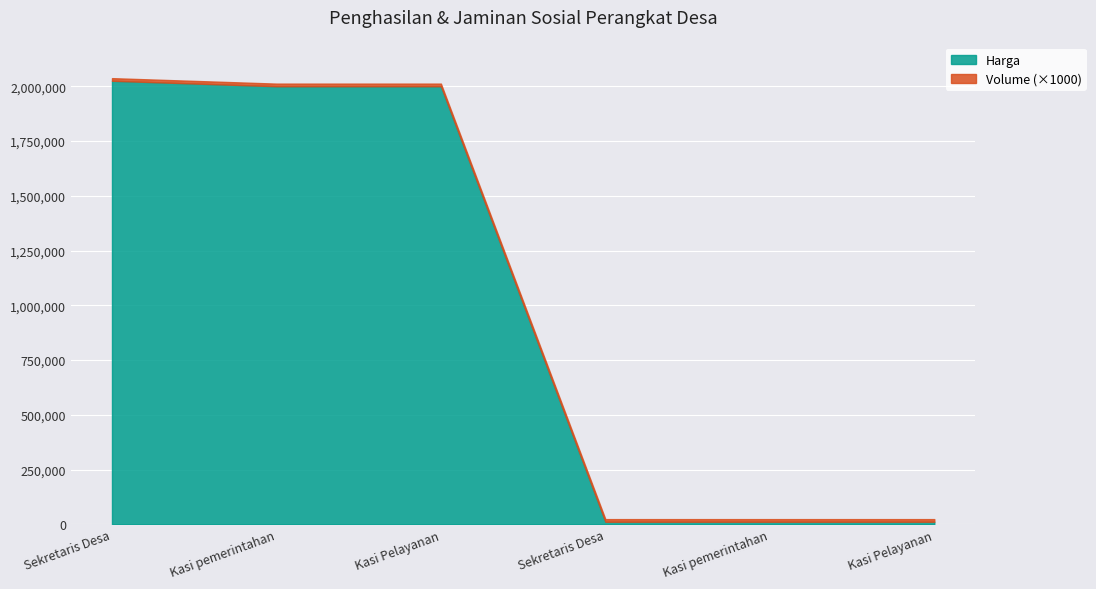

What is the difference between the second highest and minimum values?

1988500